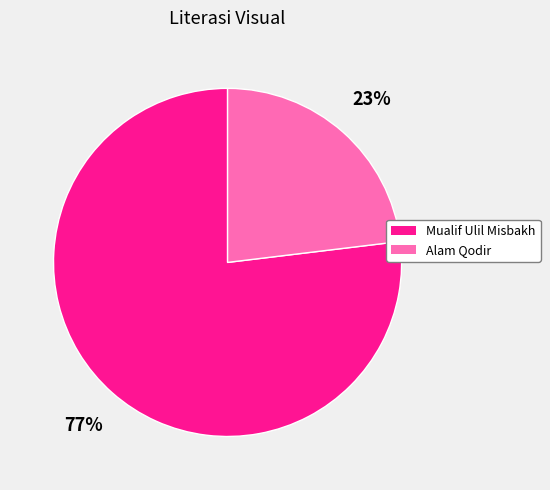

To the nearest percent, what portion does Mualif Ulil Misbakh represent?

77%